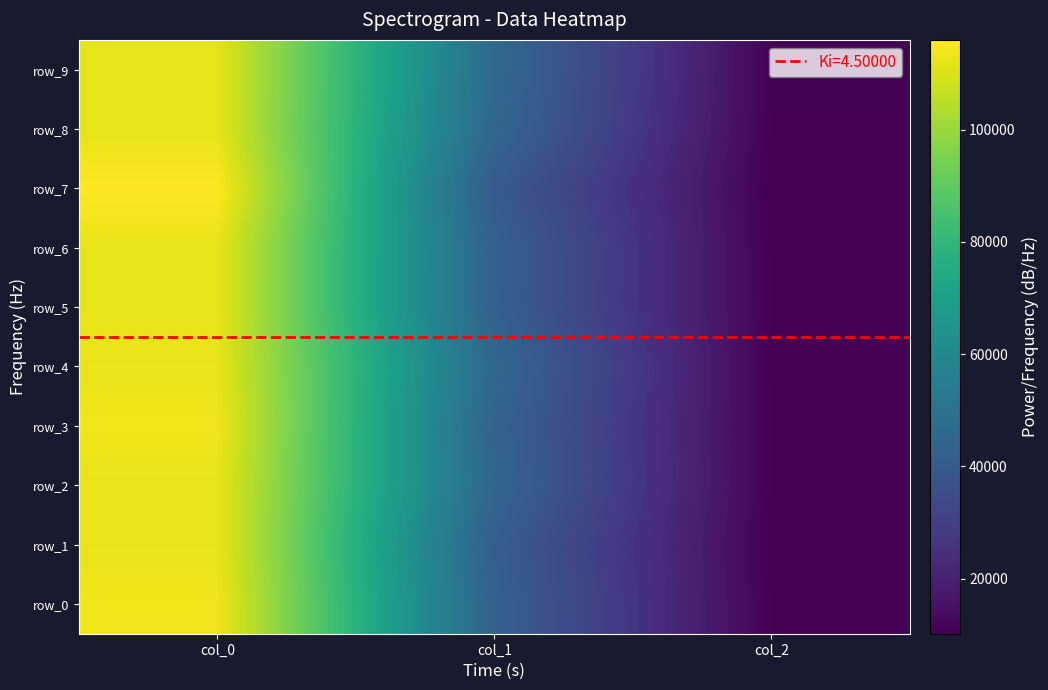

Which label corresponds to the smallest value in the chart?

col_2